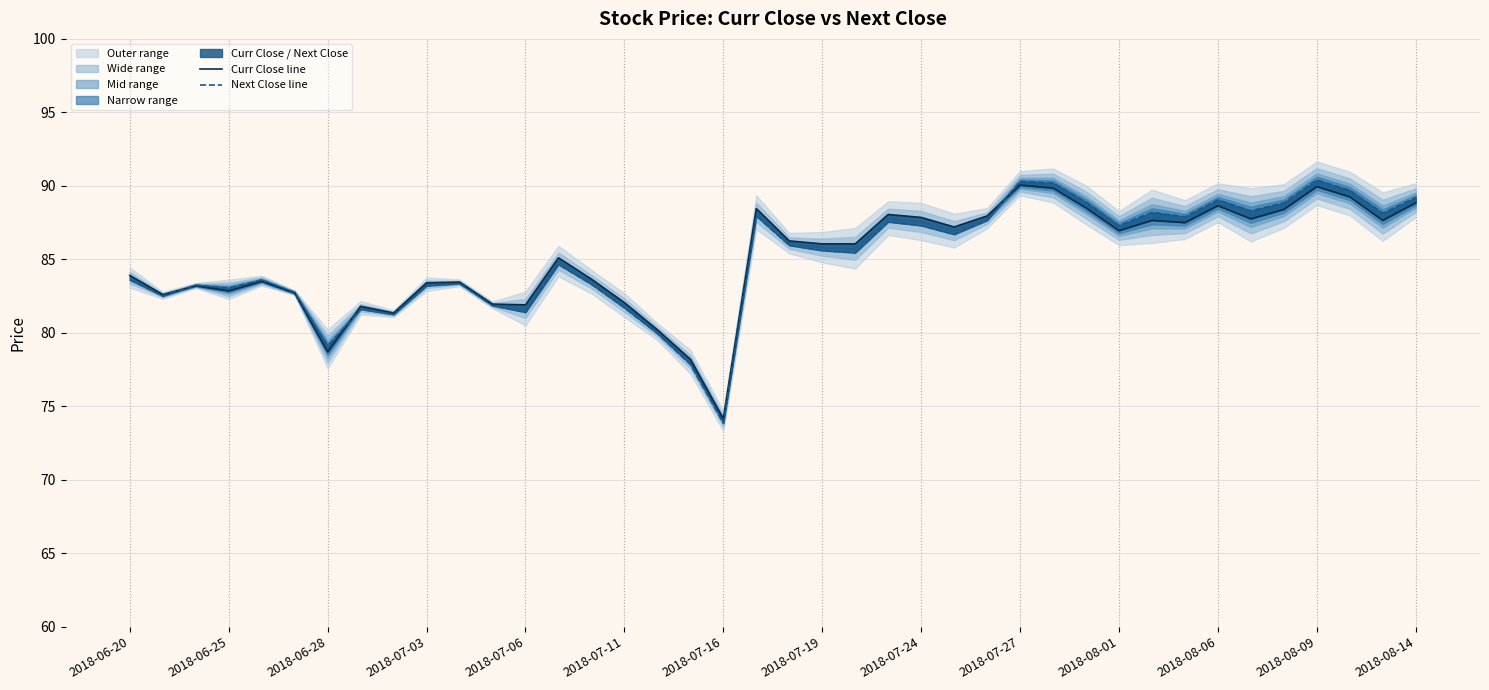

The value of Curr Close line at 19 is 137.0. True or false?

False